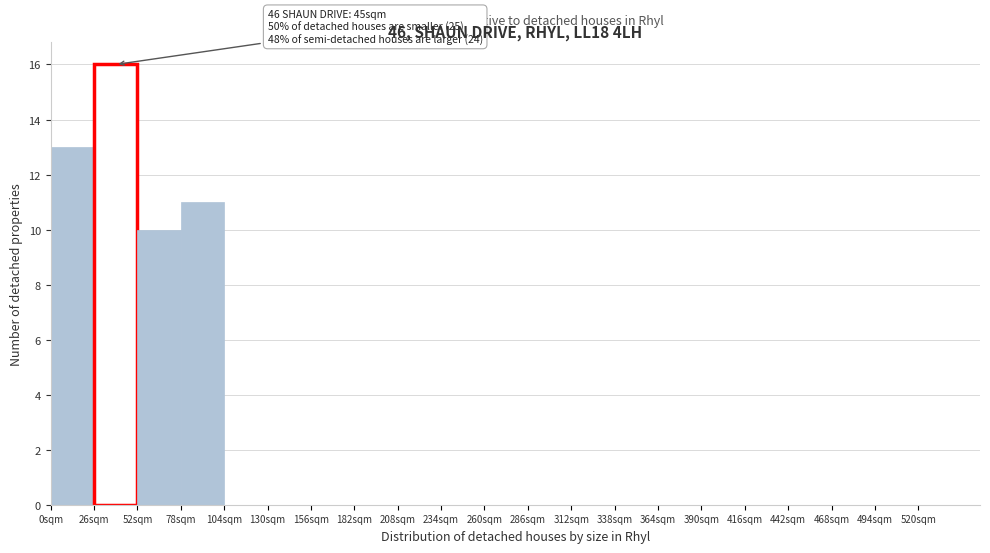

Which range on the x-axis has the tallest bar?

26 to 52